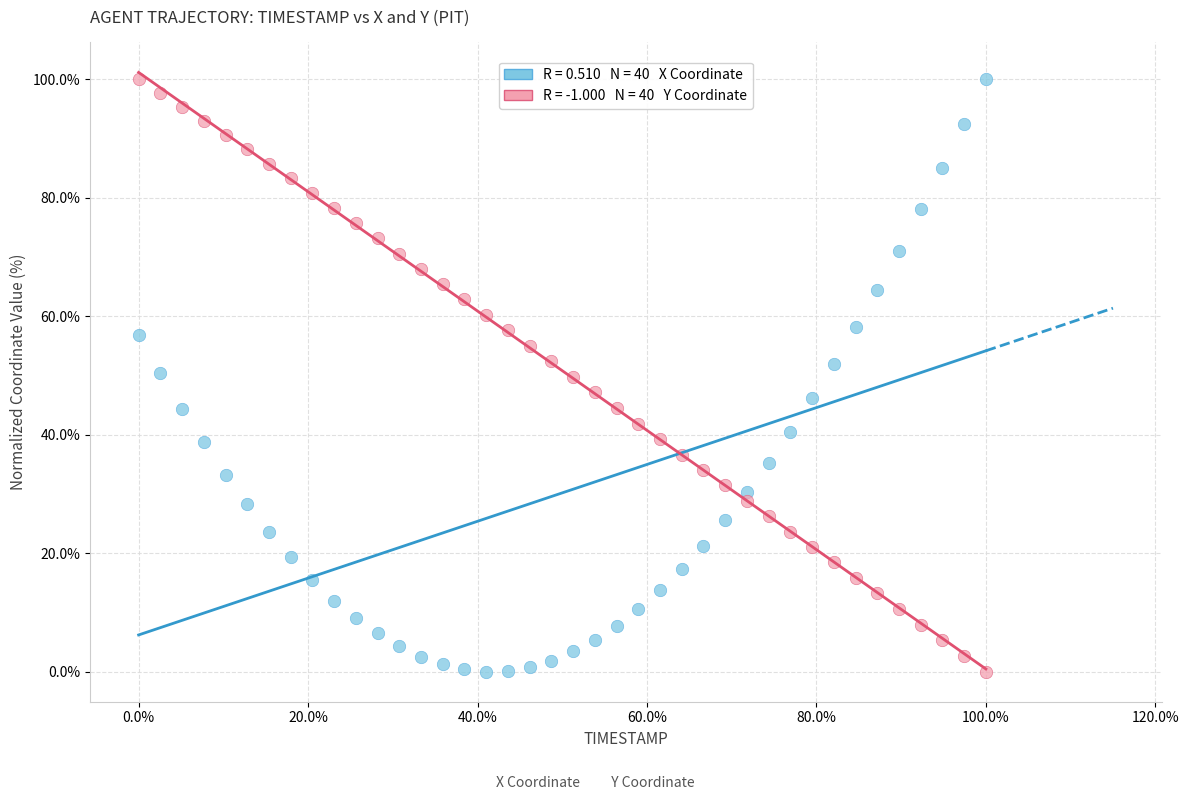

Across all data points, what is the range of X values (max minus min)?

100.0